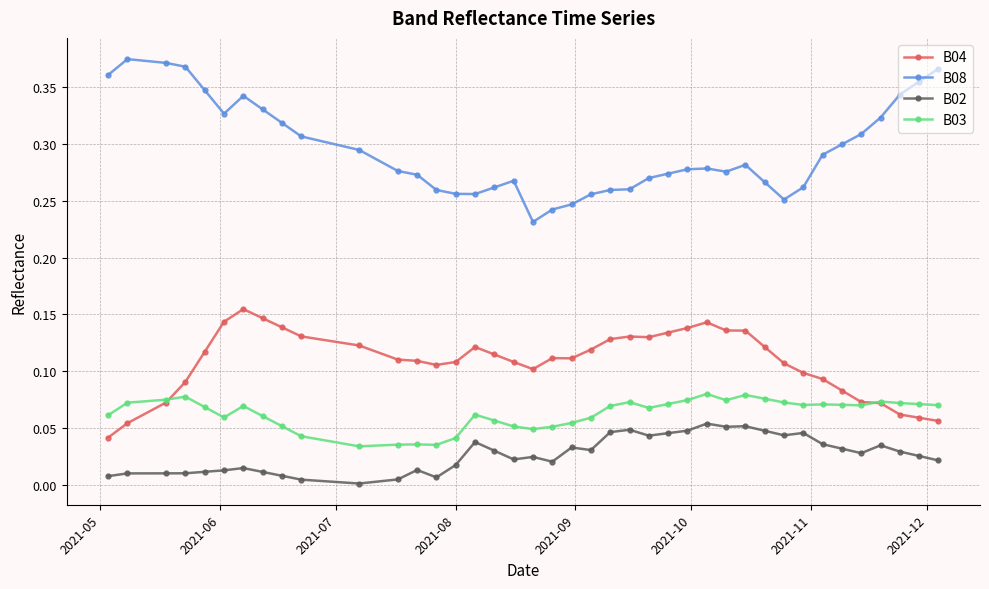

Which series has the largest total across all categories?

B08